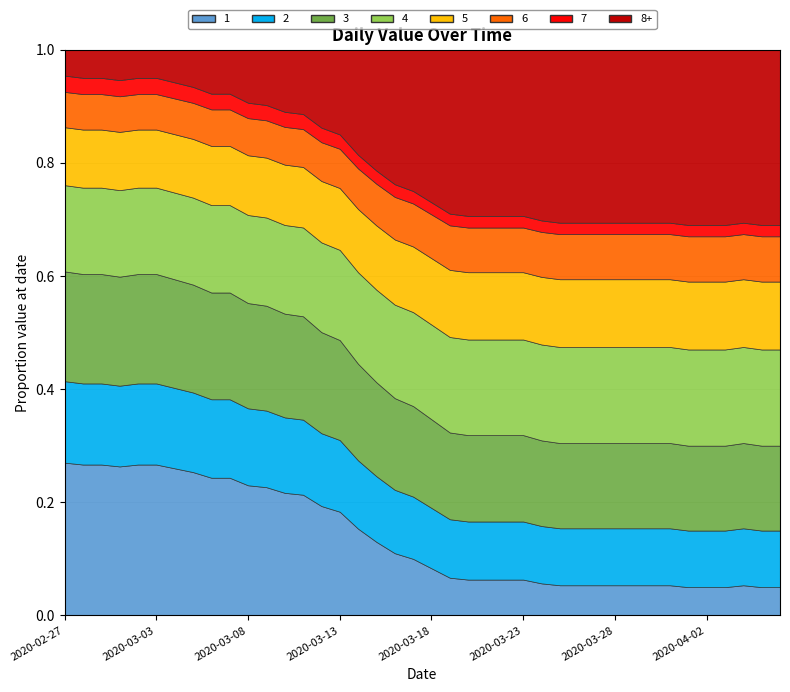

At which label does the data first exceed 65?

2020-03-19